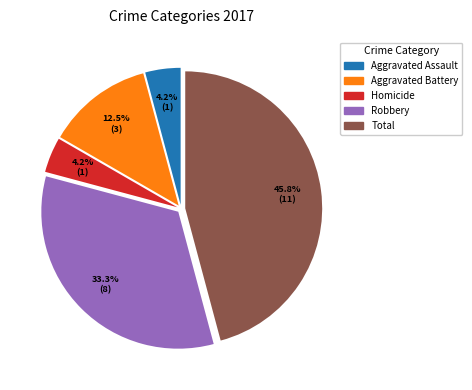

Is there any slice that represents more than half of the pie?

No